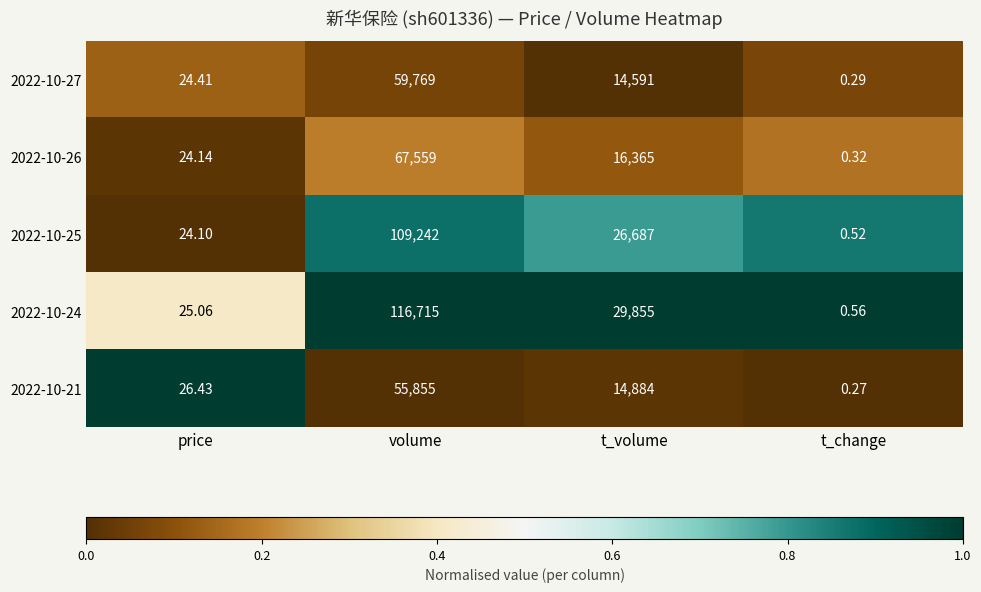

Which series changed the most between price and t_change?

2022-10-21